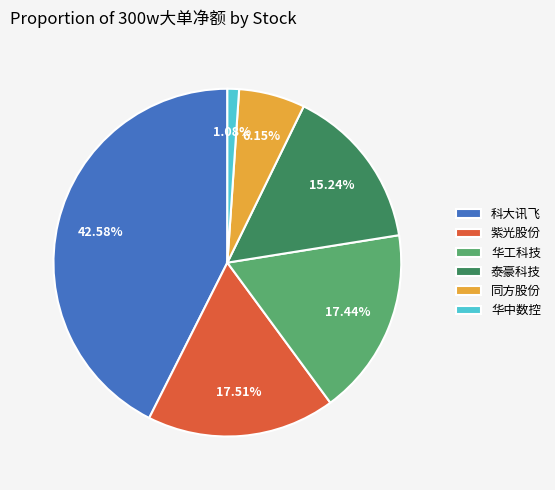

Is the sum of 华中数控 and 同方股份 greater than half?

No